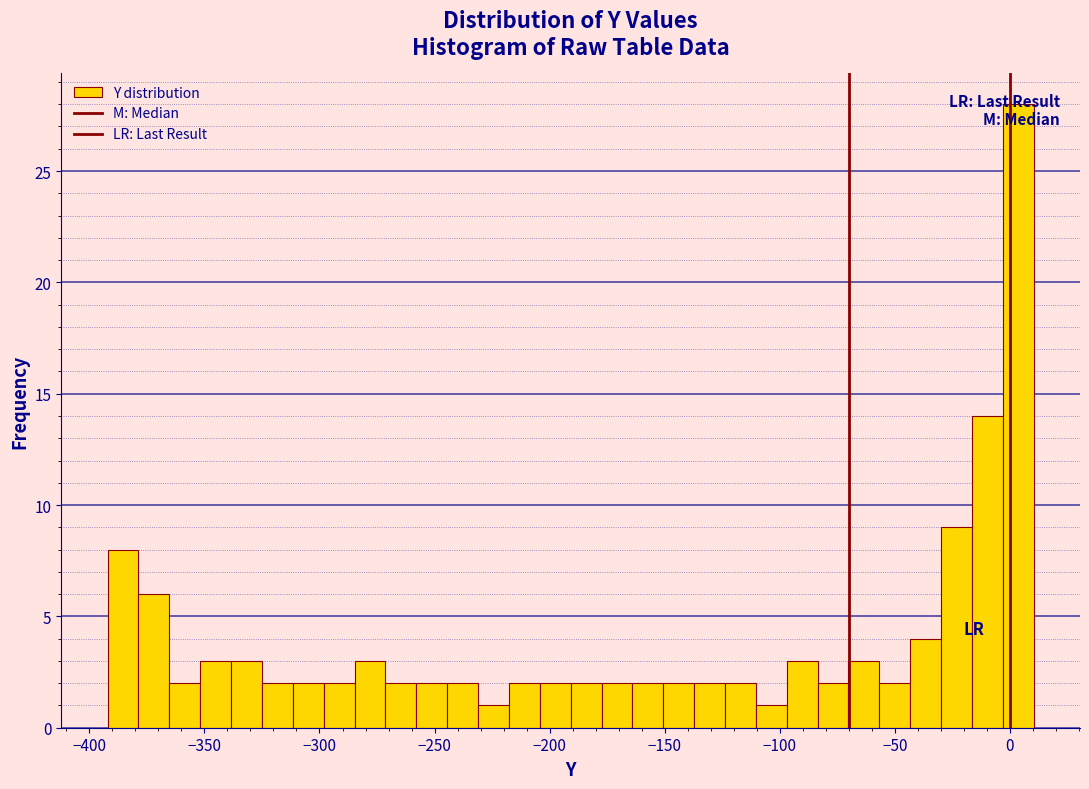

Read against the x-axis, roughly where is the centre of the tallest bar?

5